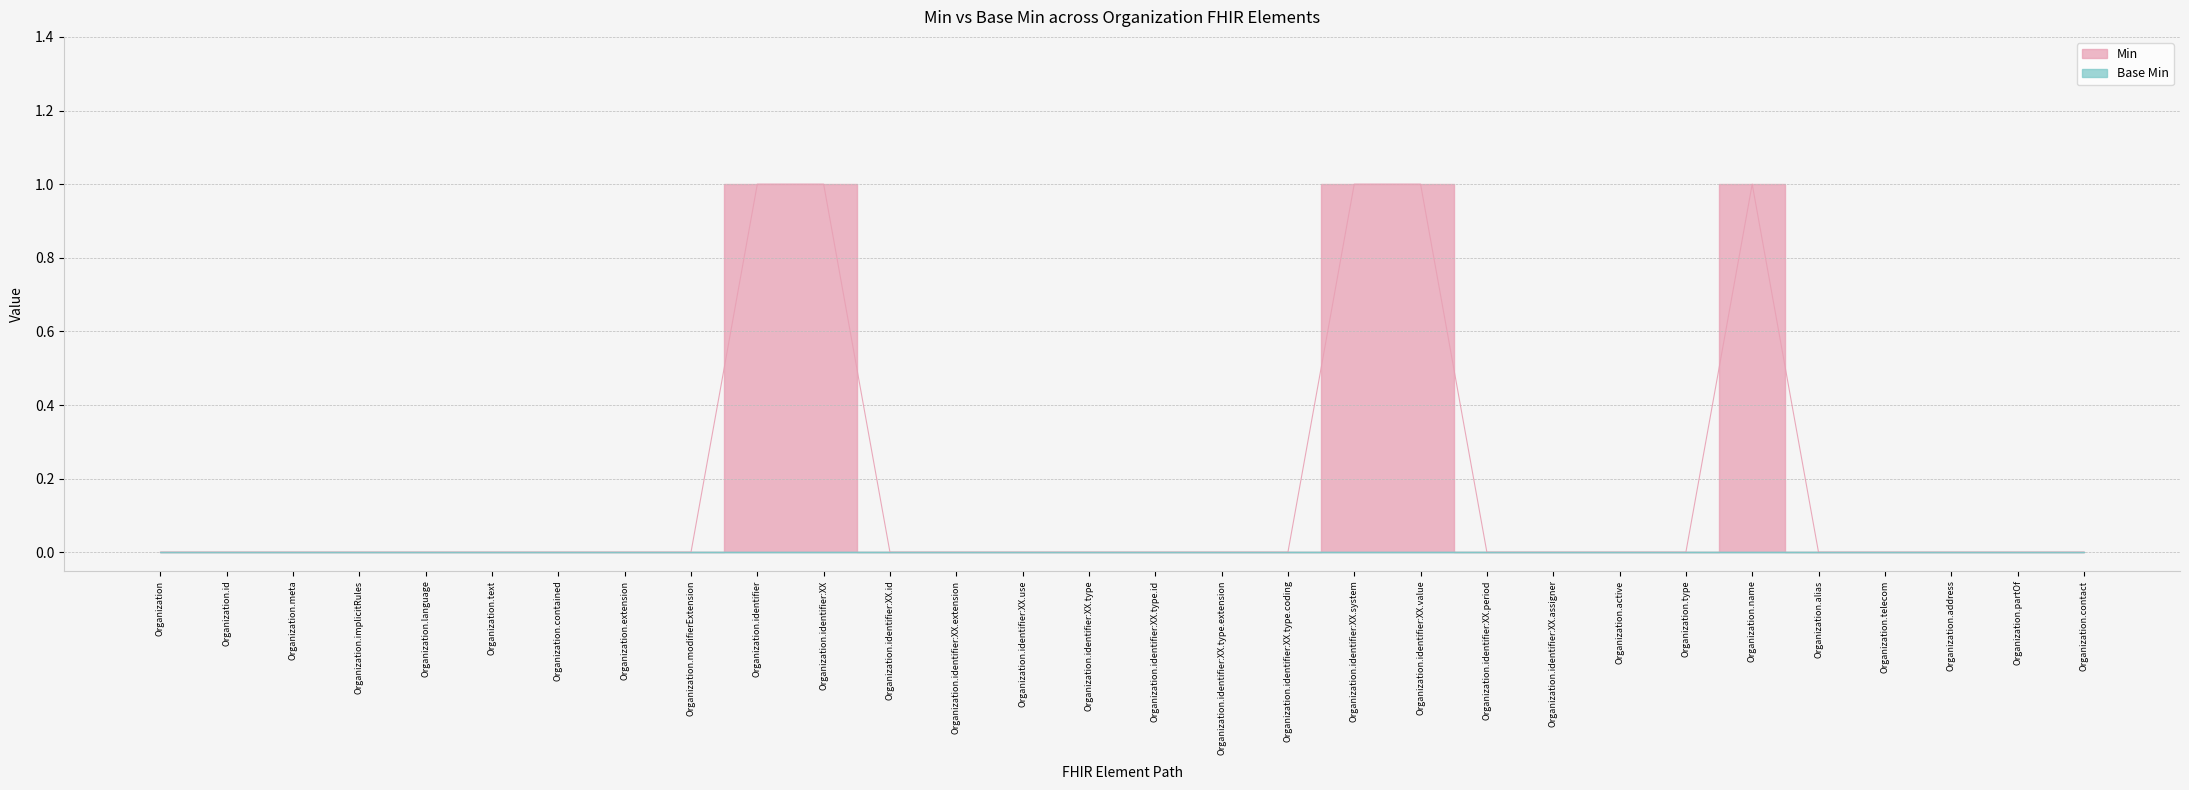

What is the value of the 19th point from the left?

1